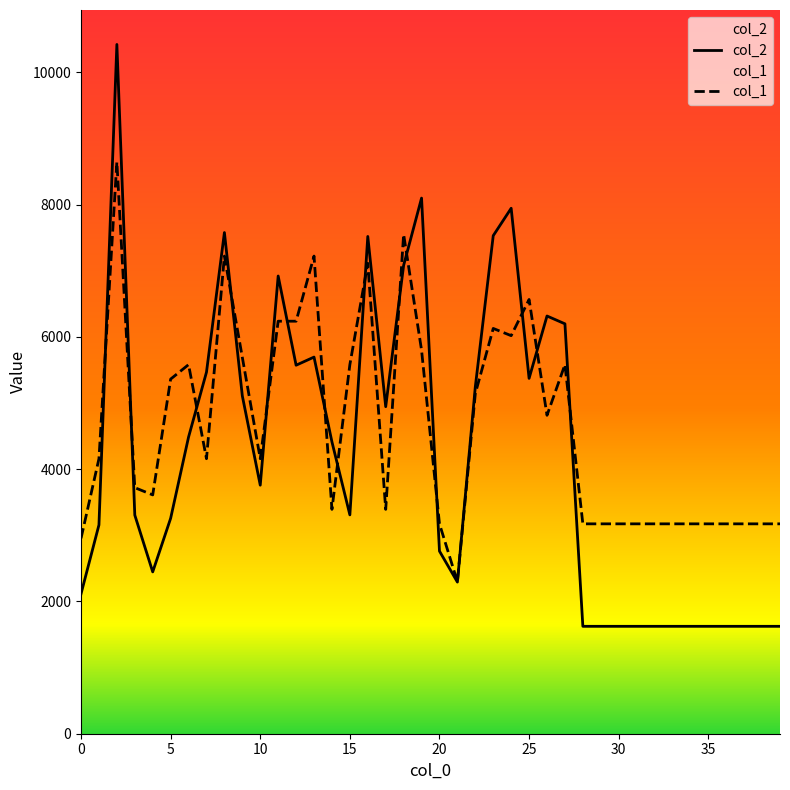

What is the highest value of the col_2 series?

10422.0